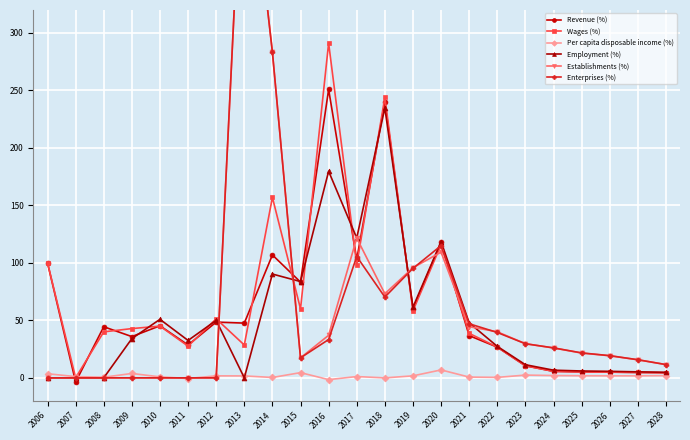

The value of Revenue (%) at 2011 is 28.6. True or false?

True